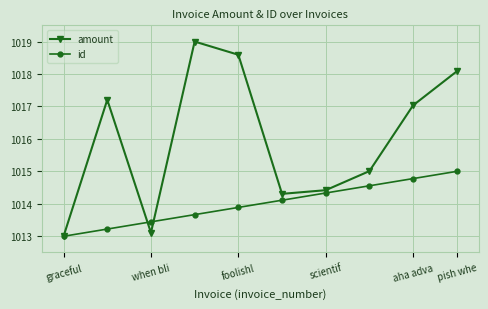

Which series has the largest total across all categories?

amount